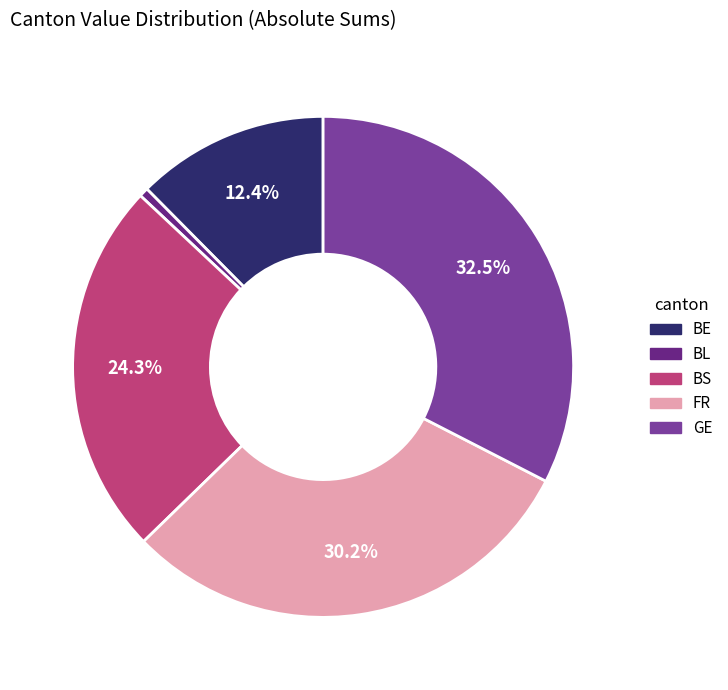

How many slices are in this pie chart?

5